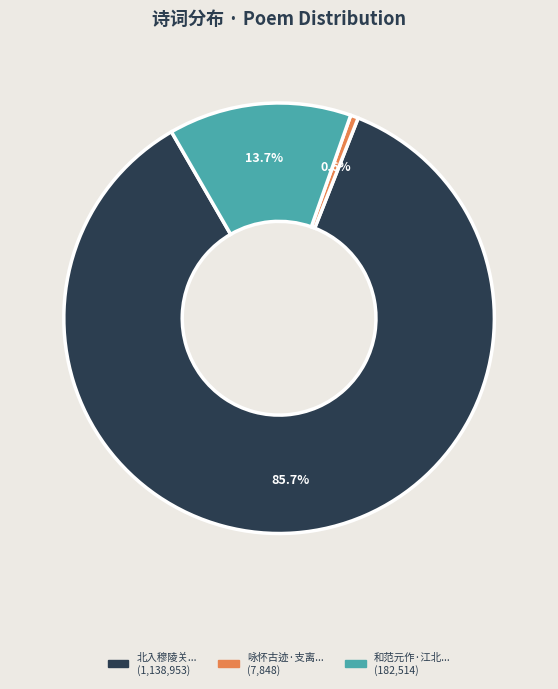

Is there a majority slice in this chart?

Yes